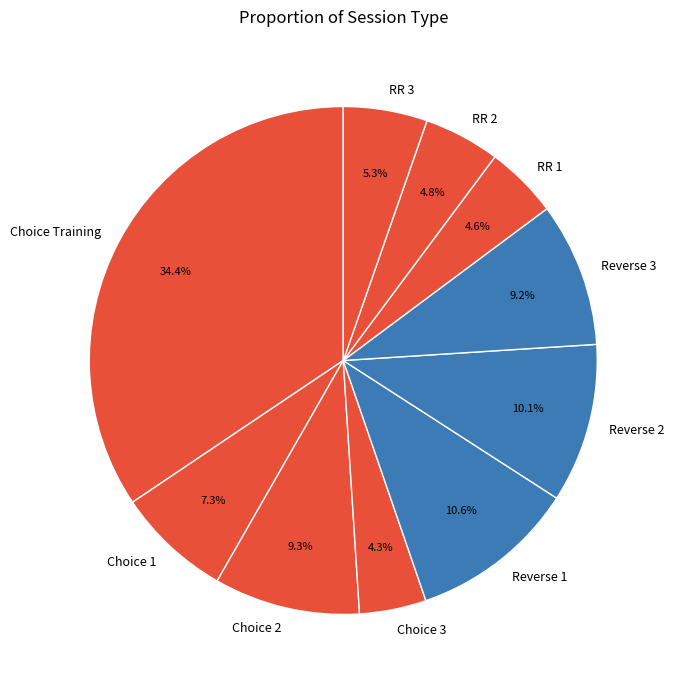

Which slice is the largest?

Choice Training